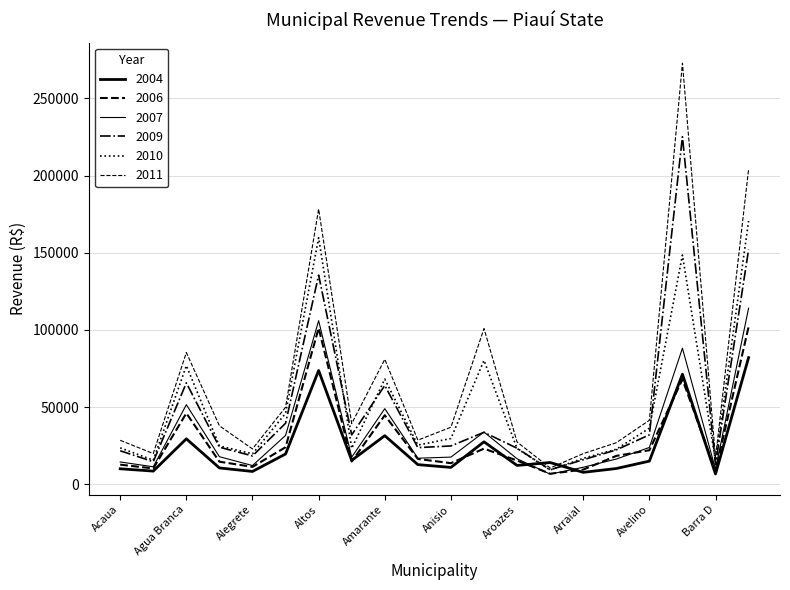

What is the label of the 18th point from the left?

Baixa Grande